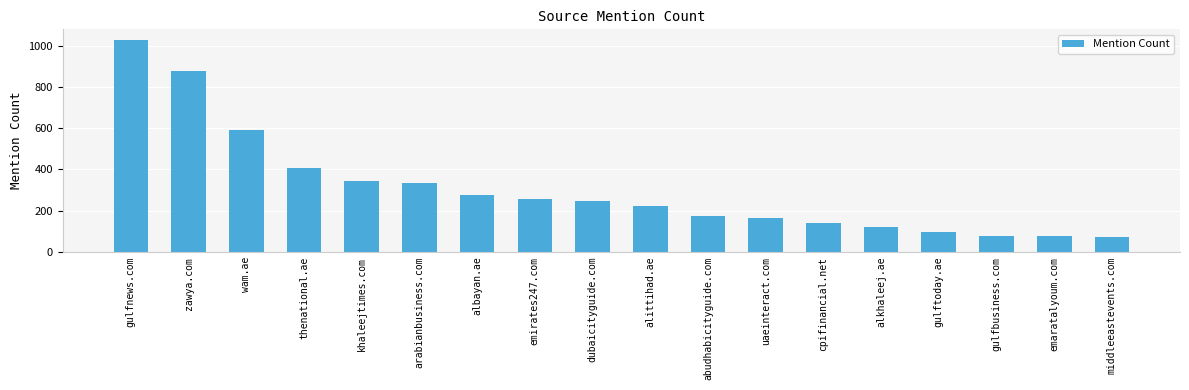

Approximately how many times larger is the value at uaeinteract.com compared to gulfnews.com?

0.2